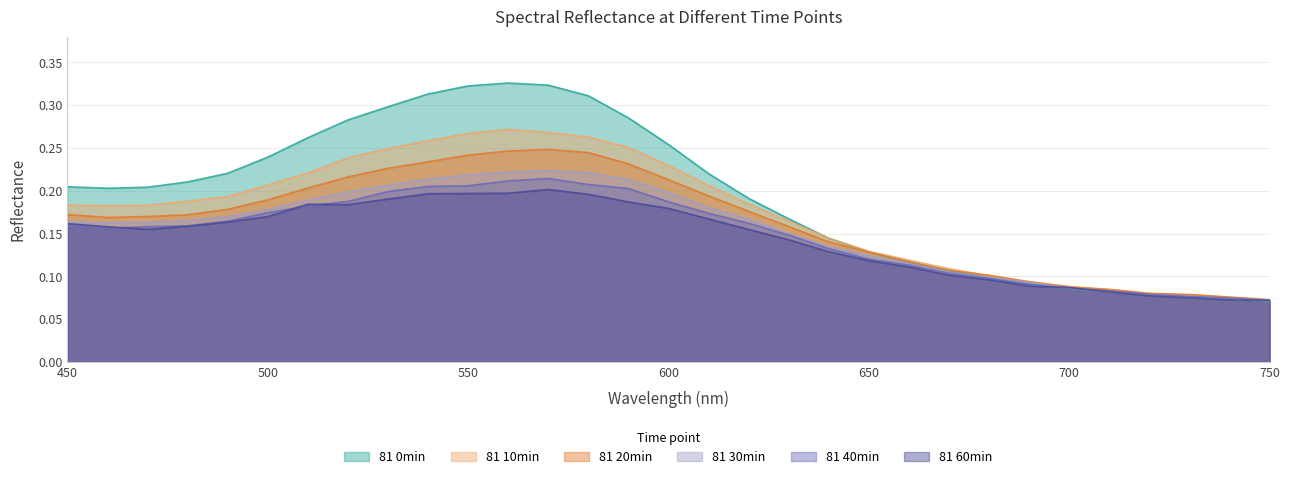

At which category does 81 0min reach its first local peak?

560